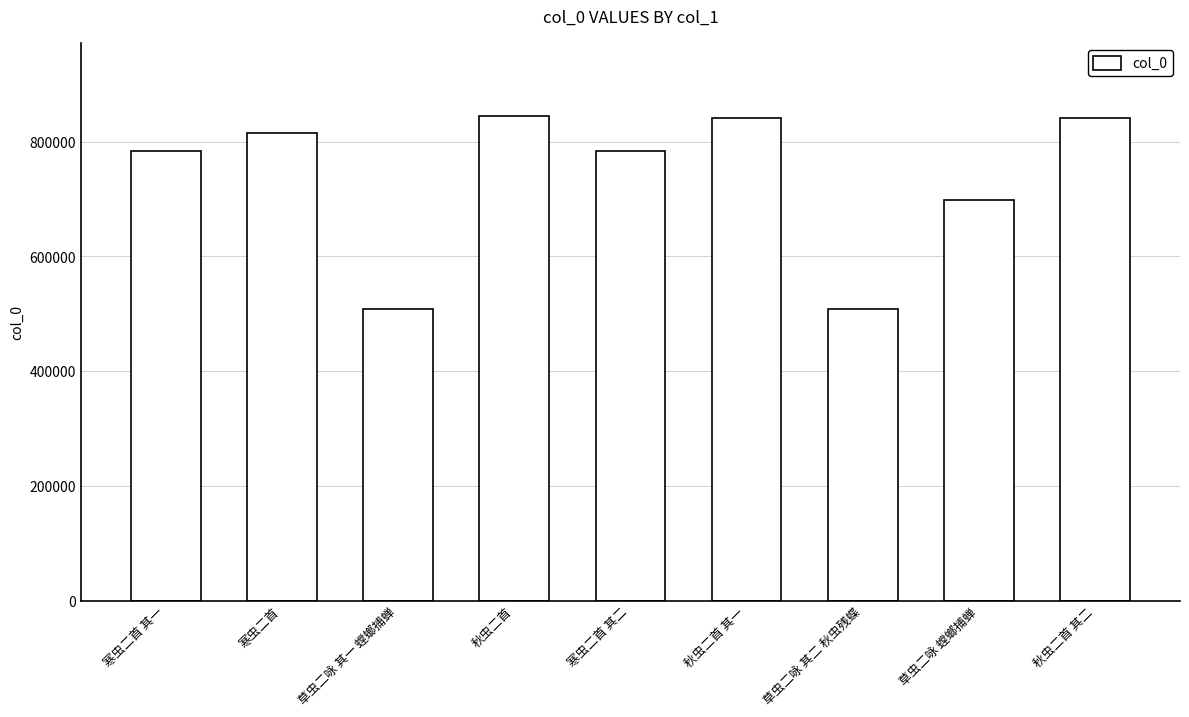

Where is the data nearest to the value 676838?

草虫二咏 螳螂捕蝉